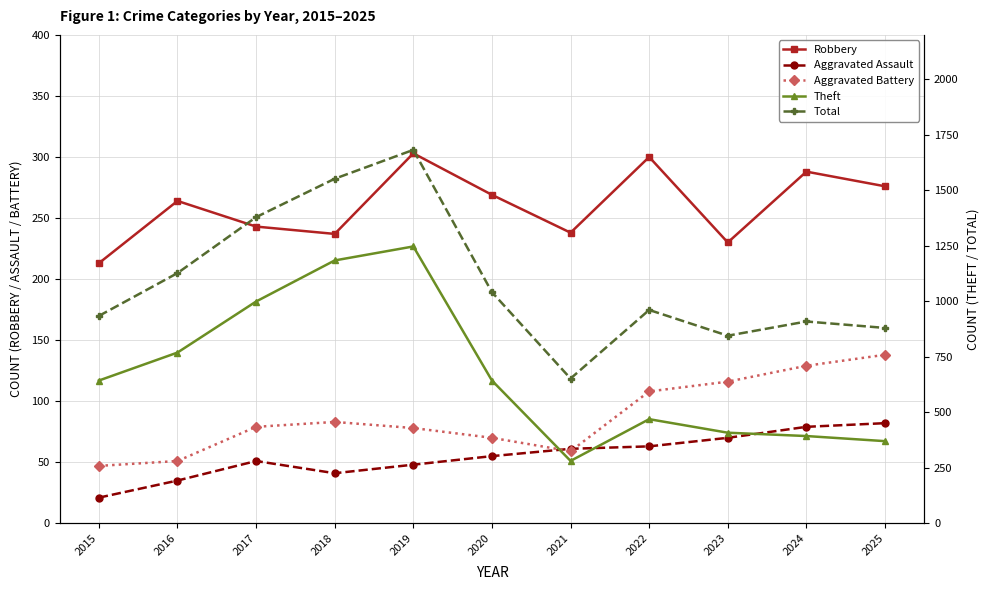

The Total series shows 1576 at 2015. True or false?

False